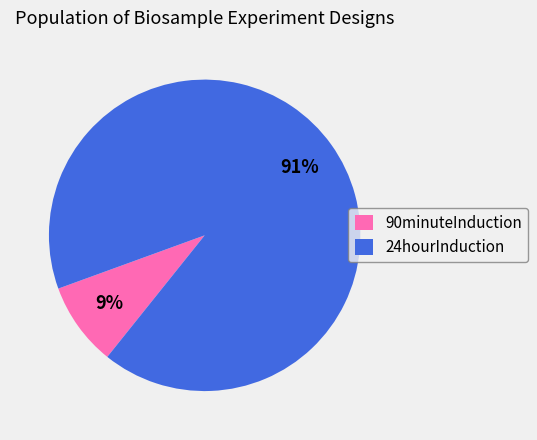

How many slices are in this pie chart?

2